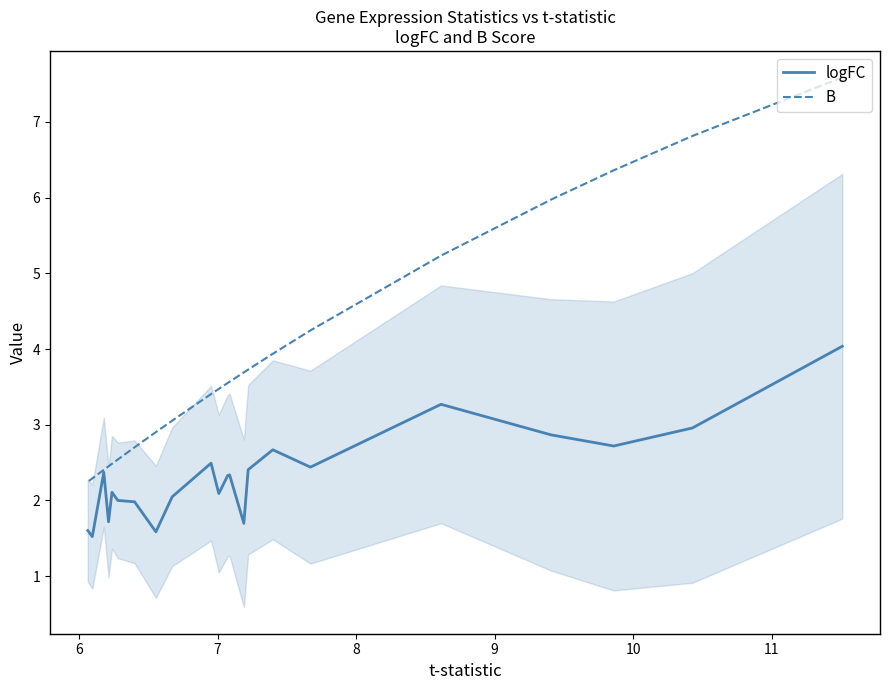

Which series changed the most between 9 and 11?

B